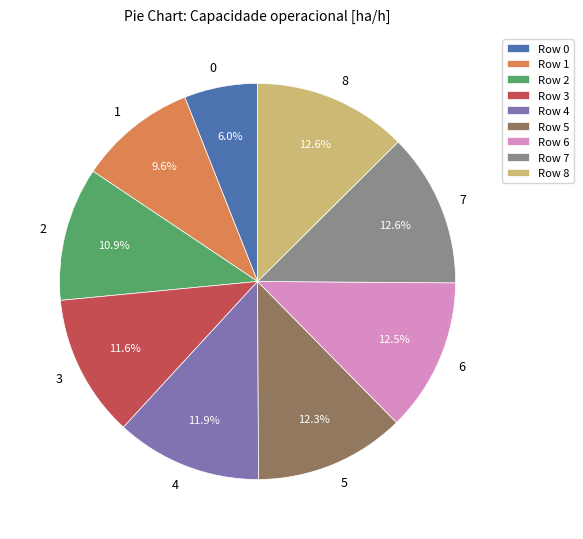

Is there a majority slice in this chart?

No